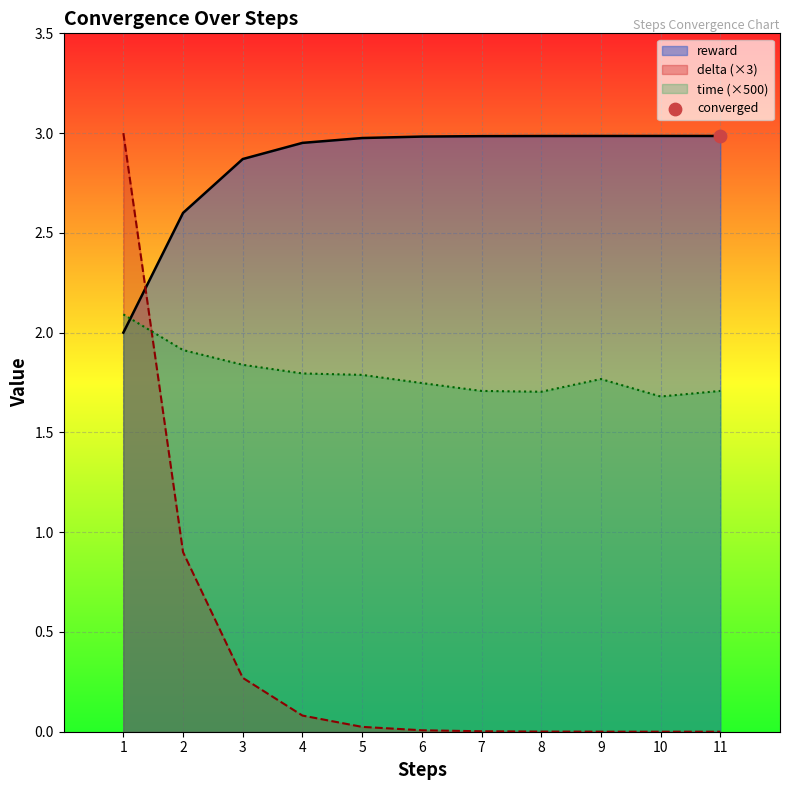

What is the total value across all series at 5?

4.8